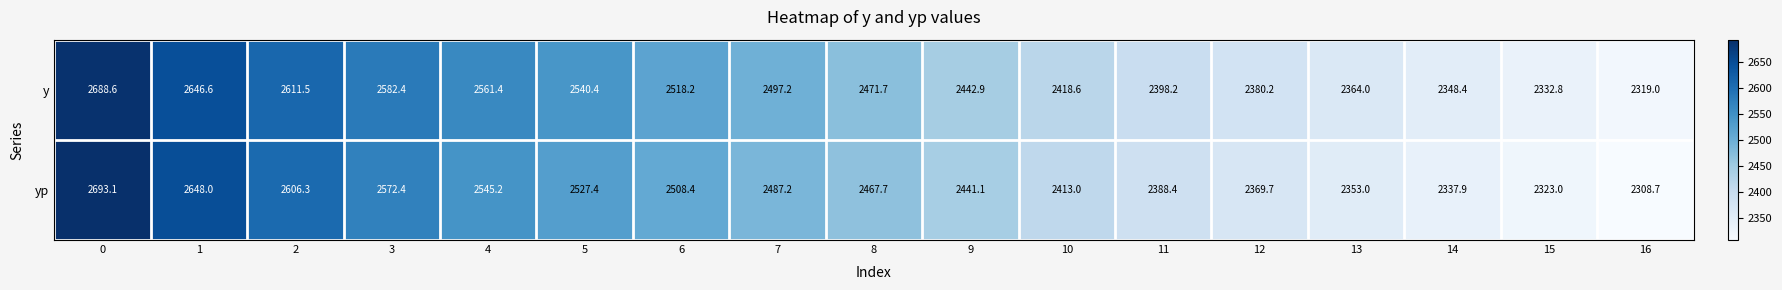

How many series are shown in this chart?

2